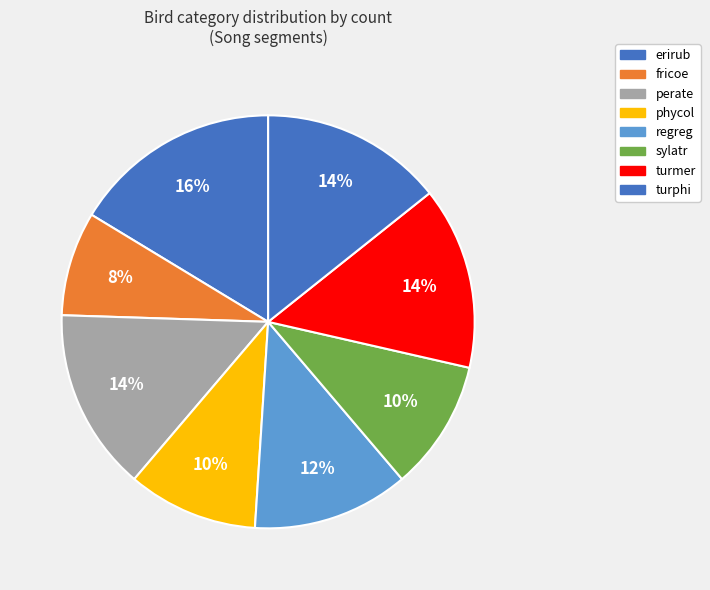

How many slices are in this pie chart?

8